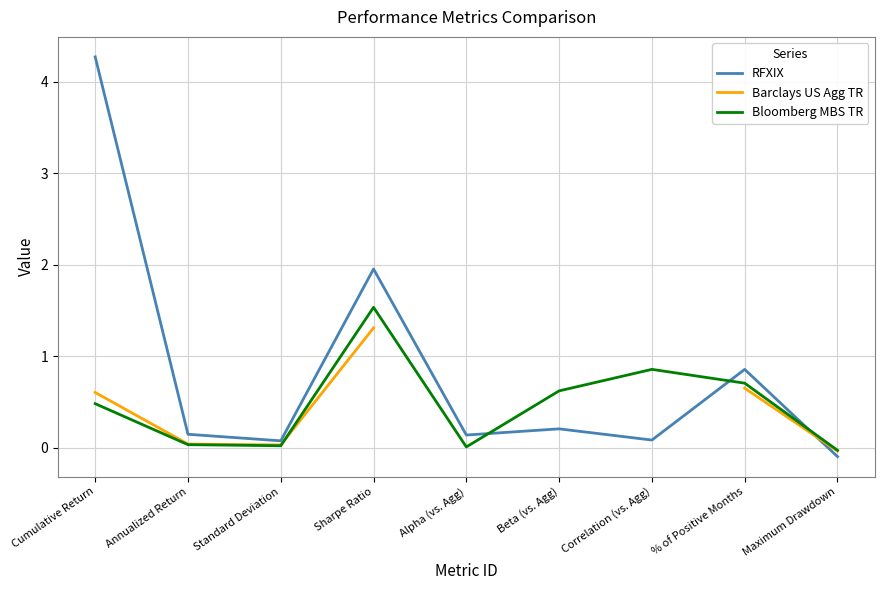

What is the approximate value of RFXIX at Cumulative Return?

4.3